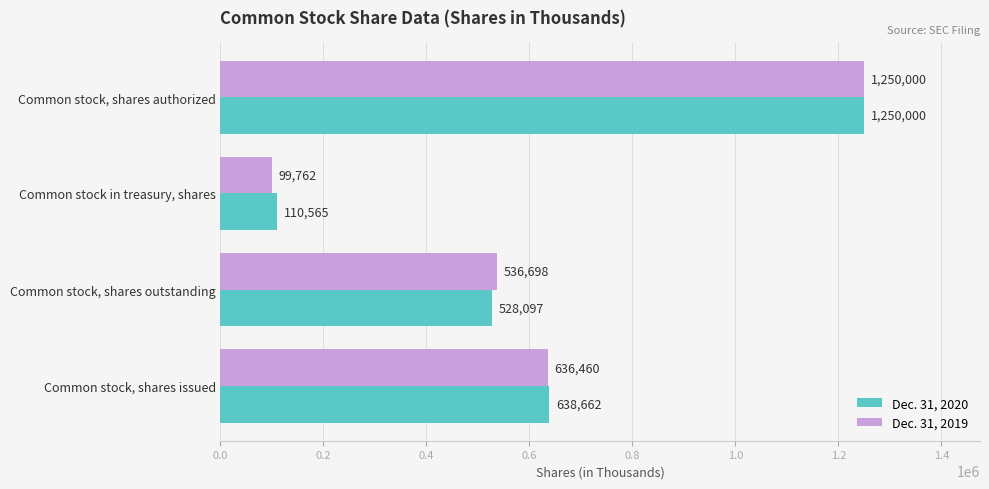

At which label does Dec. 31, 2020 reach its minimum?

Common stock in treasury, shares